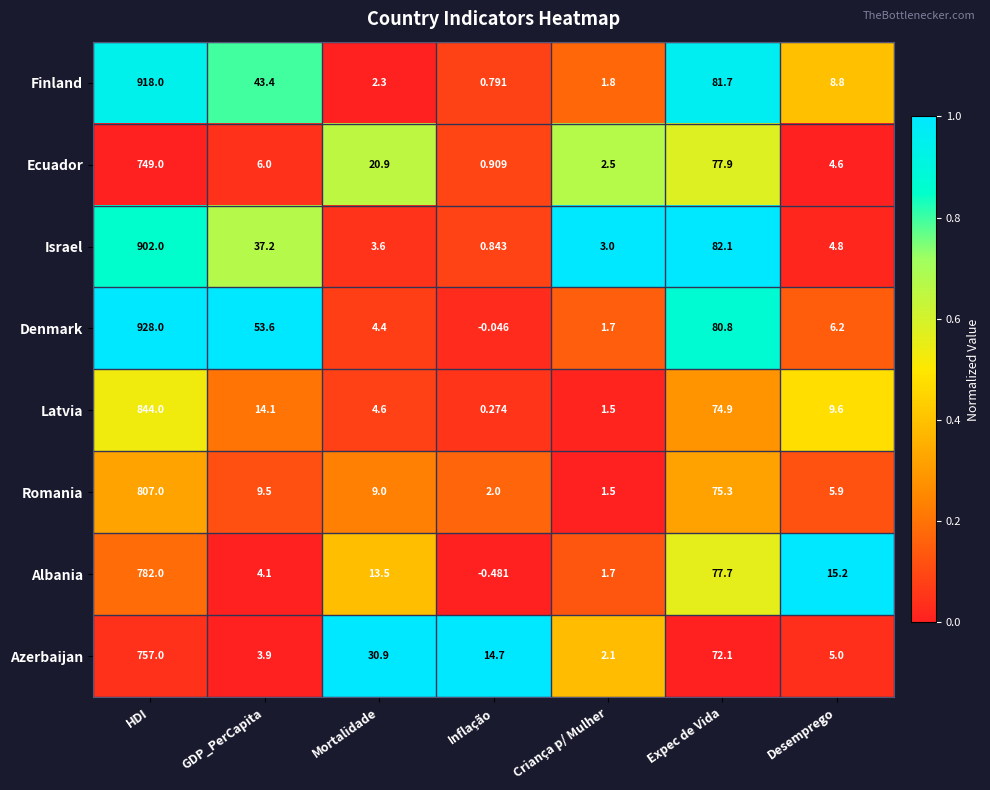

At which label does Denmark reach its minimum?

Inflação